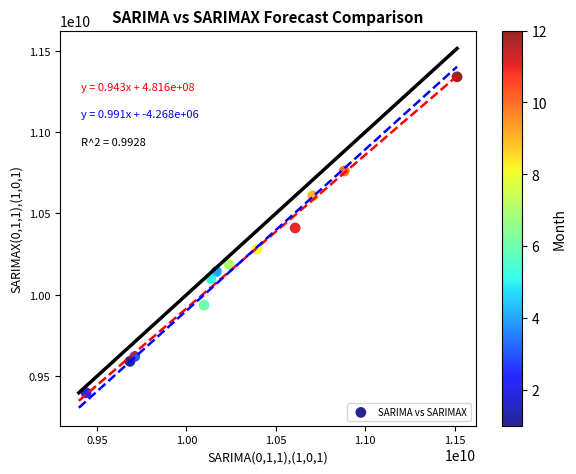

What Y value in the scatter plot is closest to 10368928153?

10411142911.6